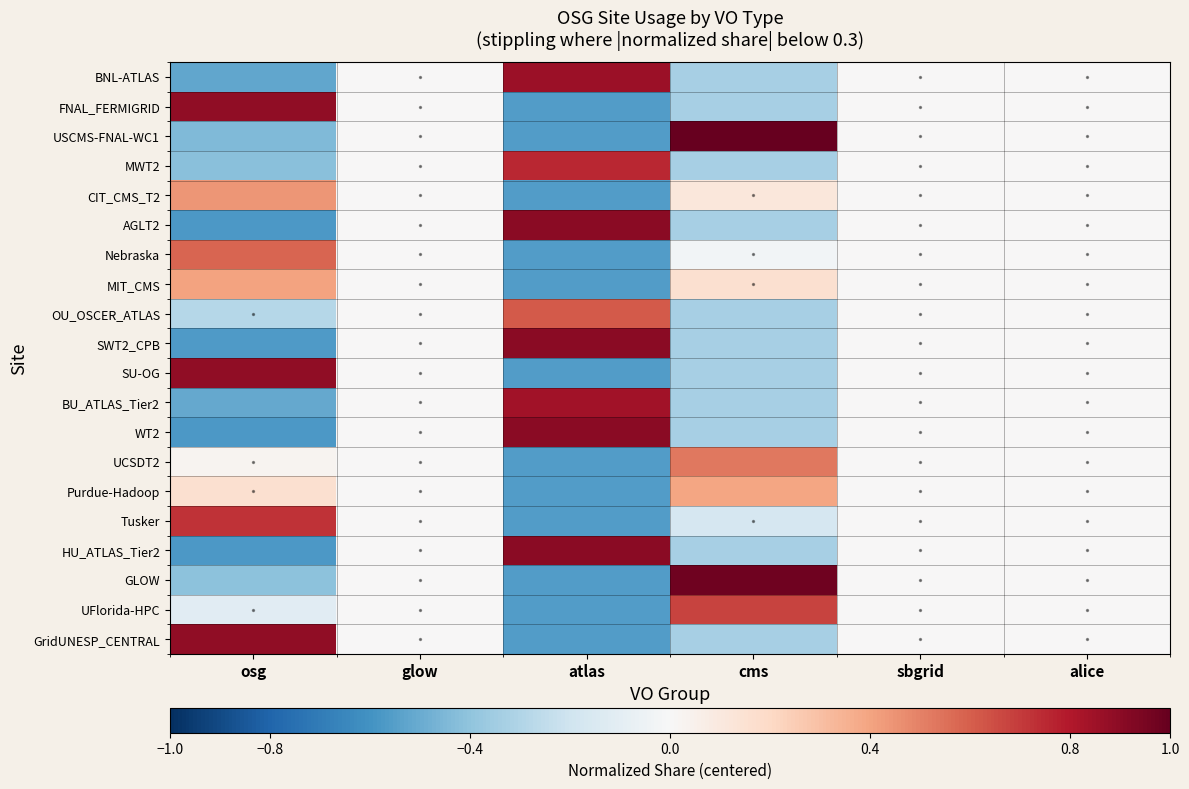

At how many categories does at least one series exceed 0?

3